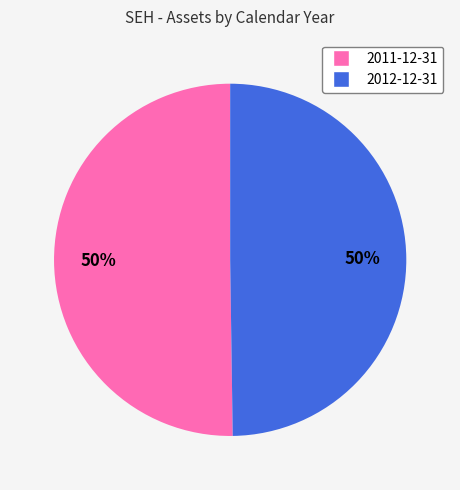

To the nearest percent, what percentage of the pie is 2011-12-31?

50%